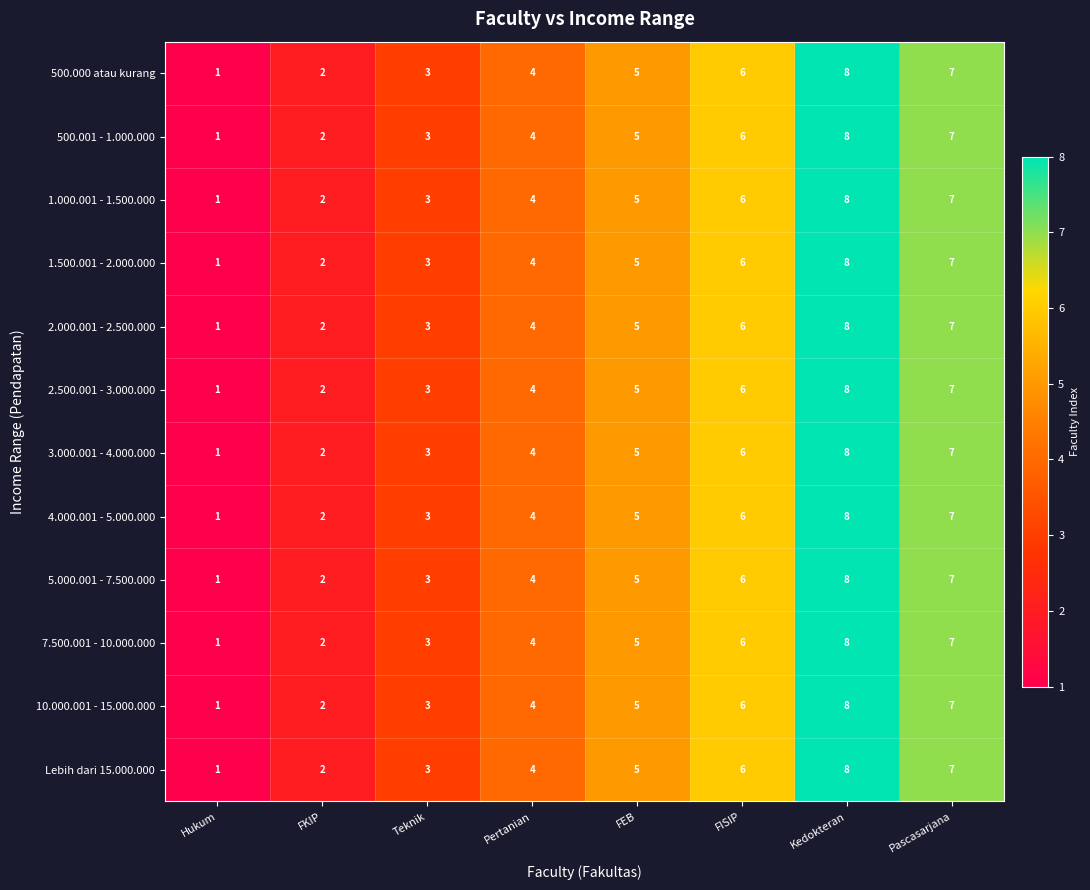

Rank the categories by 1.500.001 - 2.000.000 value from highest to lowest.

Kedokteran, Pascasarjana, FISIP, FEB, Pertanian, Teknik, FKIP, Hukum